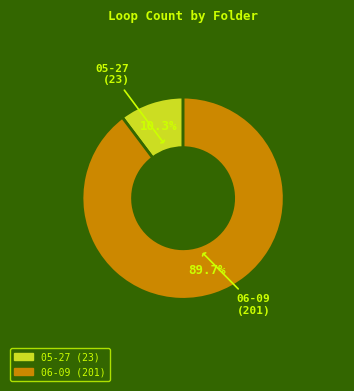

To the nearest percent, what is the combined percentage of 05-27 and 06-09?

100%